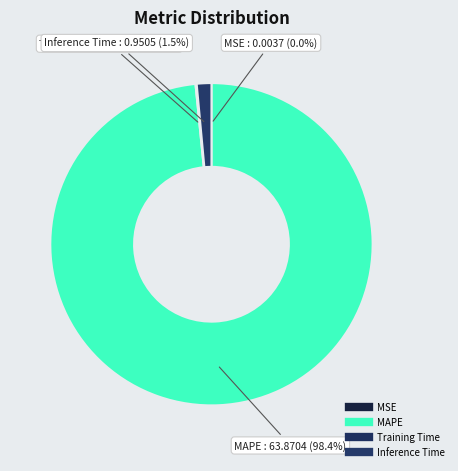

True or false: MAPE accounts for 98% of the total.

True